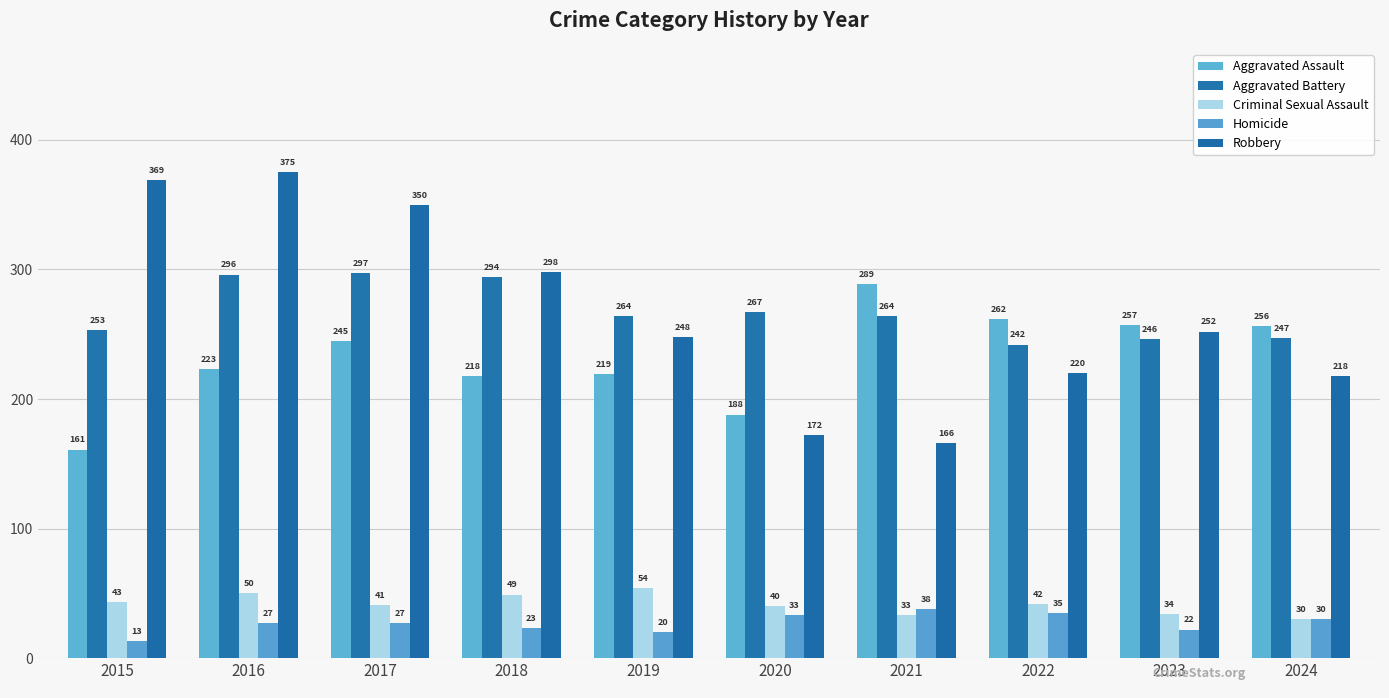

Reading right to left, transcribe all the data shown in this chart.

Aggravated Assault: 2024=256	2023=257	2022=262	2021=289	2020=188	2019=219	2018=218	2017=245	2016=223	2015=161
Aggravated Battery: 2024=247	2023=246	2022=242	2021=264	2020=267	2019=264	2018=294	2017=297	2016=296	2015=253
Criminal Sexual Assault: 2024=30	2023=34	2022=42	2021=33	2020=40	2019=54	2018=49	2017=41	2016=50	2015=43
Homicide: 2024=30	2023=22	2022=35	2021=38	2020=33	2019=20	2018=23	2017=27	2016=27	2015=13
Robbery: 2024=218	2023=252	2022=220	2021=166	2020=172	2019=248	2018=298	2017=350	2016=375	2015=369